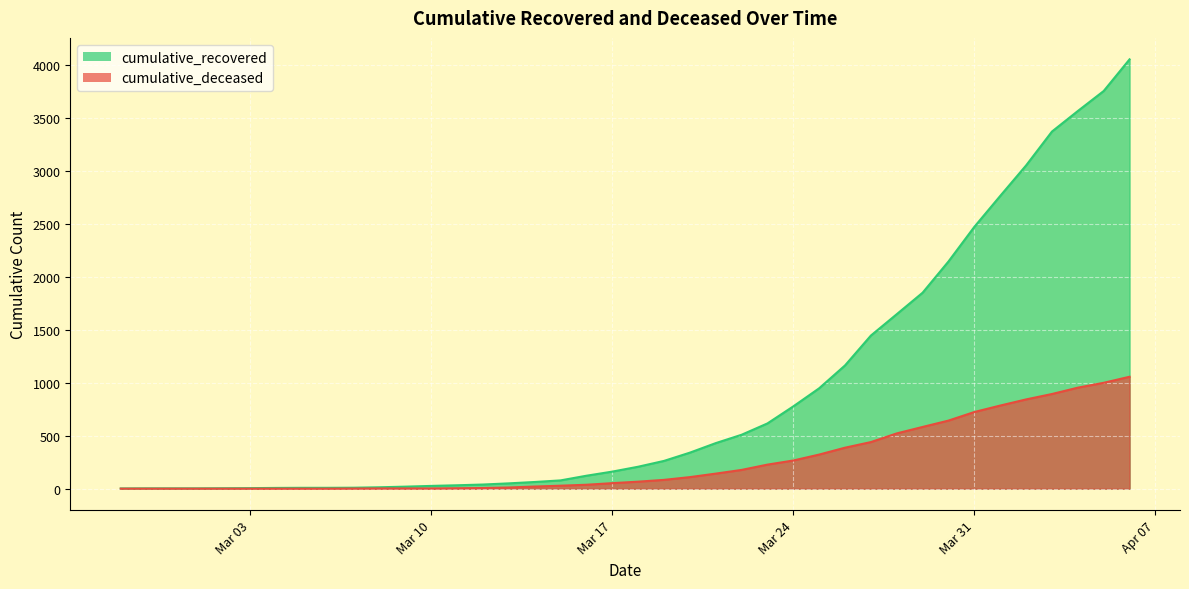

Which series has the widest spread of values?

cumulative_recovered